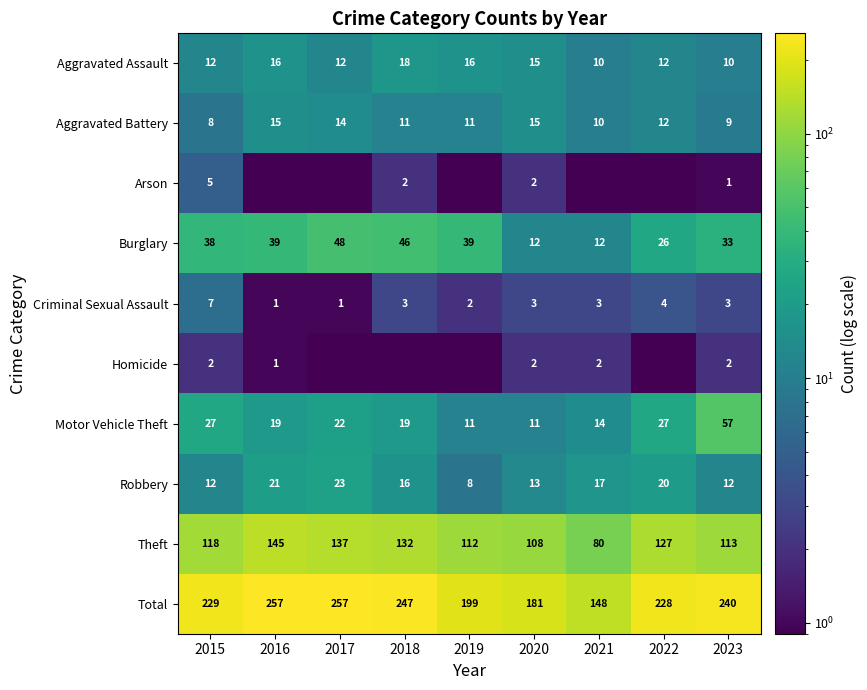

List the labels in order of Aggravated Assault value, largest first.

2018, 2016, 2019, 2020, 2015, 2017, 2022, 2021, 2023